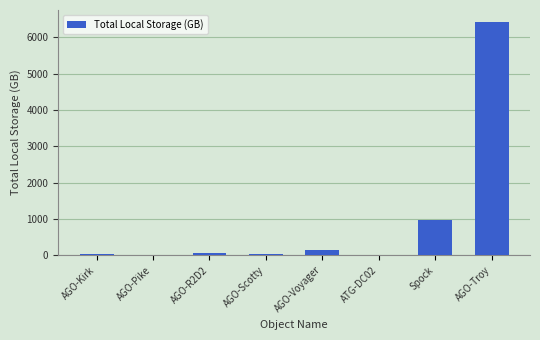

What is the greatest value displayed?

6427.9